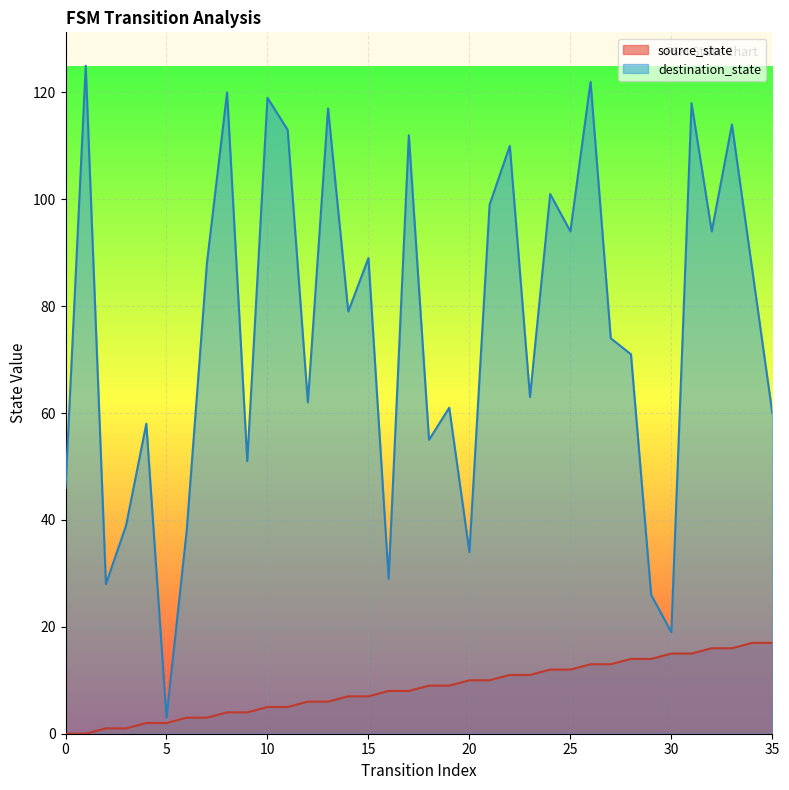

In destination_state, how many points are higher than both neighbors (excluding endpoints)?

13